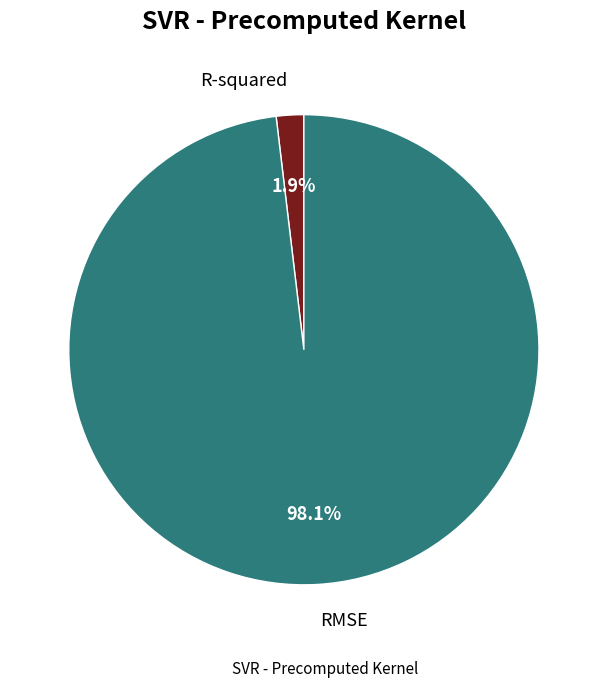

Count the number of slices in the pie.

2